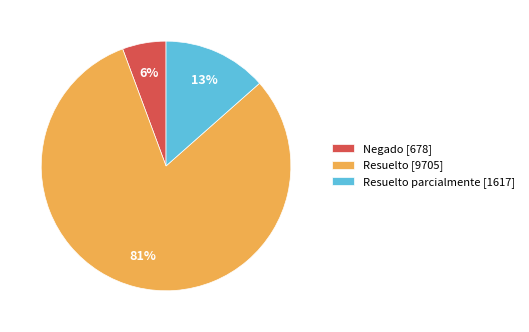

Combined, do Negado [678] and Resuelto parcialmente [1617] account for over 50%?

No